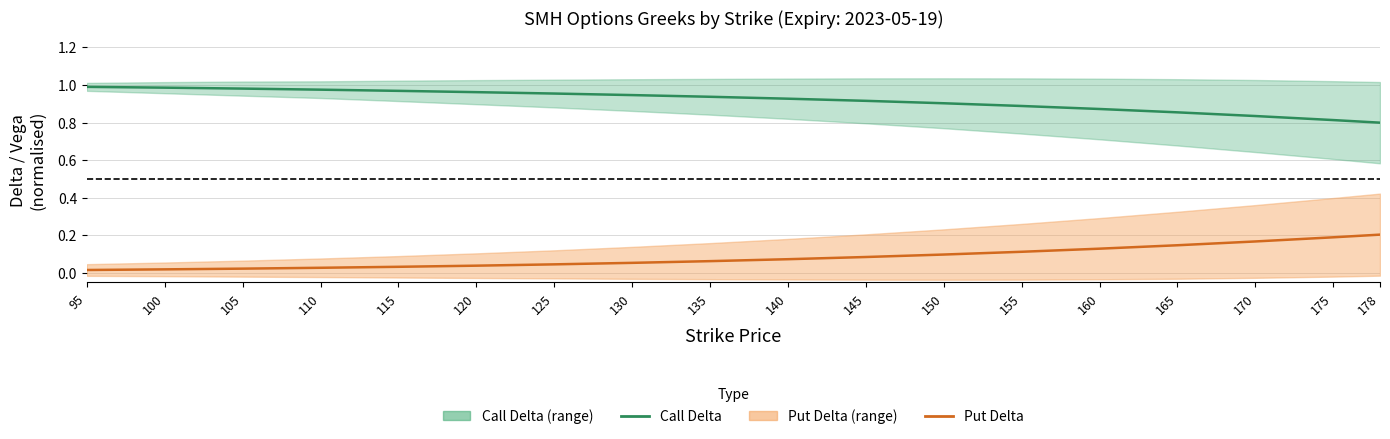

What is the value of the Put Delta (mid) point at the 18th from the left?

0.2